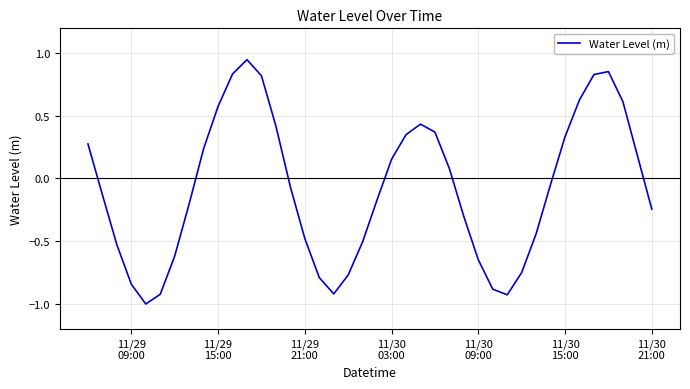

What is the difference between the maximum and minimum values?

2.0